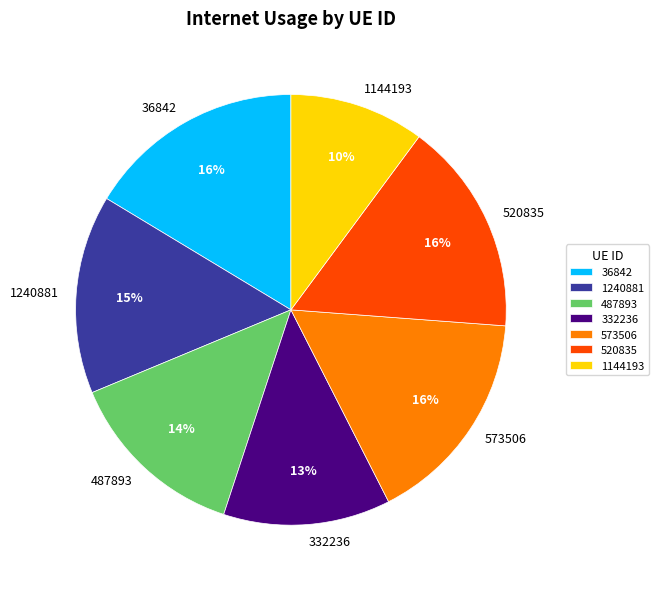

How many slices are in this pie chart?

7